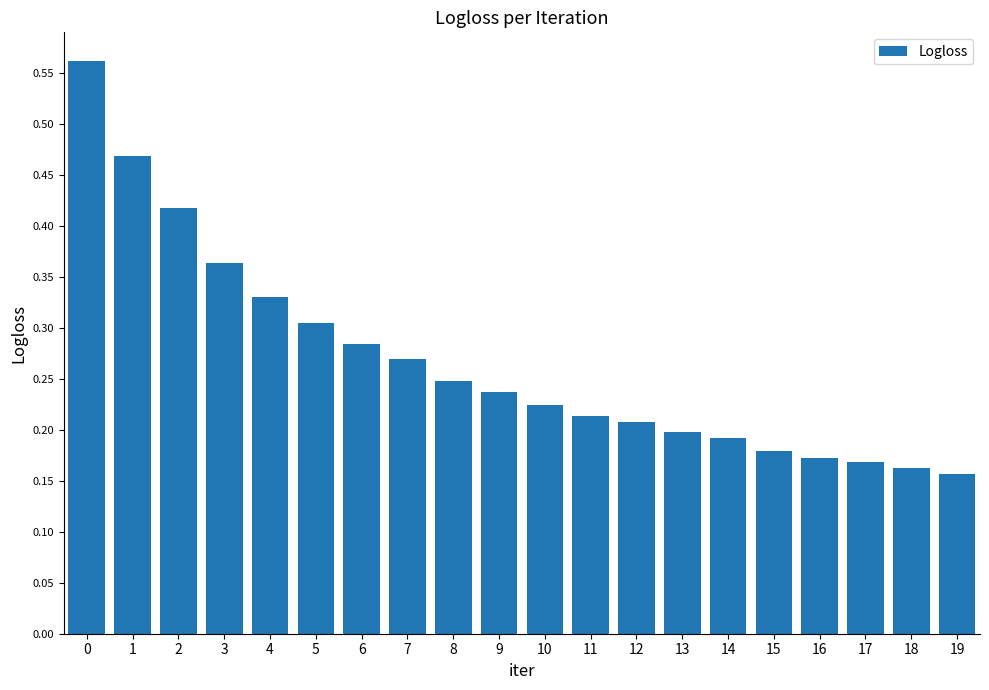

The value at 14 is 0.3. True or false?

False